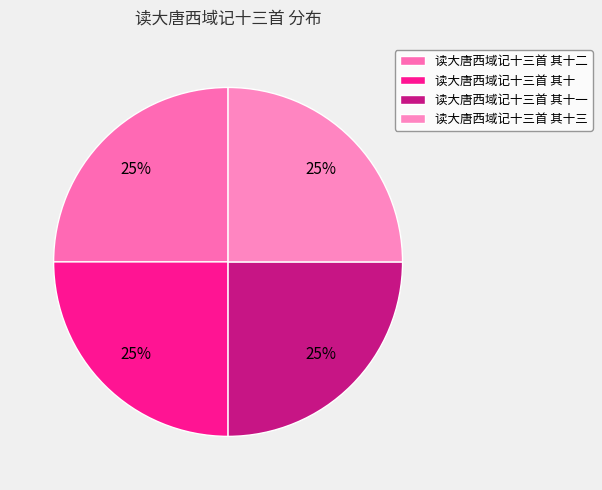

What percentage do 读大唐西域记十三首 其十二 and 读大唐西域记十三首 其十 together represent?

50.0%